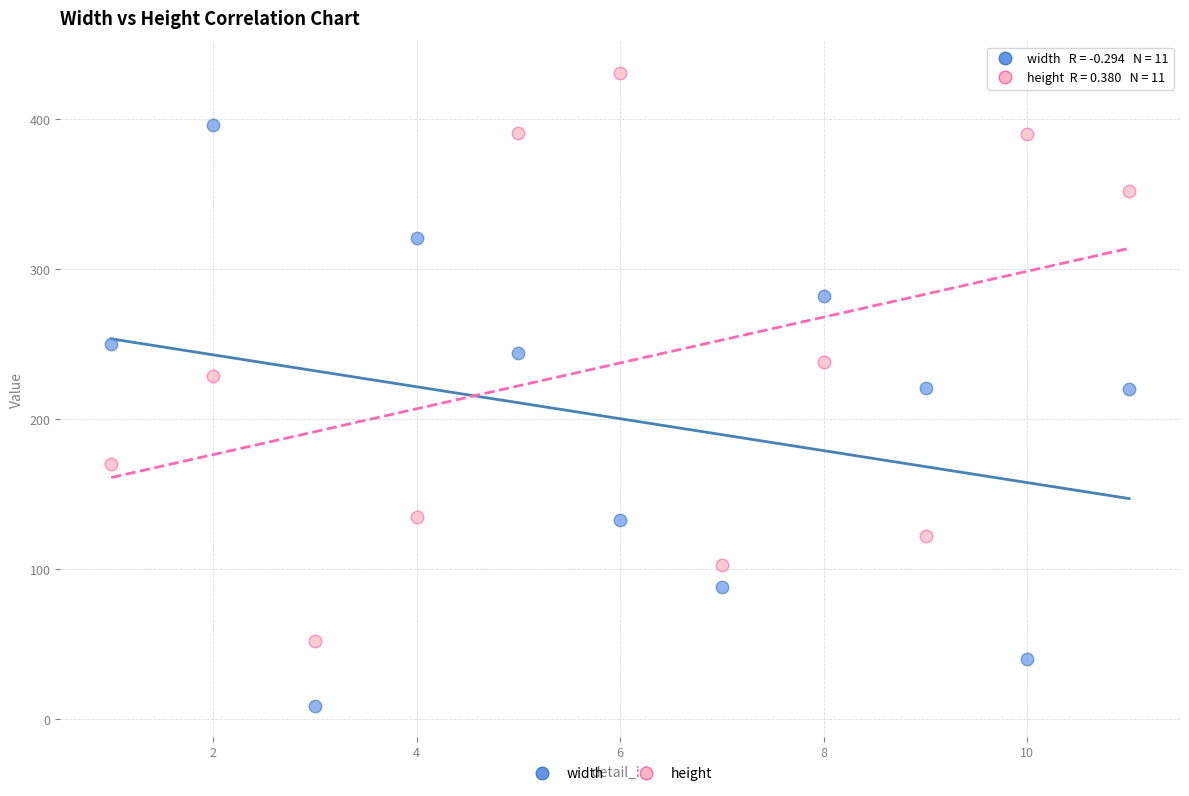

Which series contains the highest Y value?

height